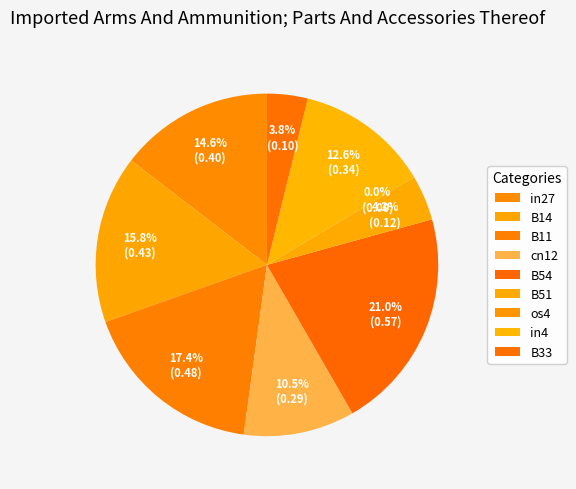

To the nearest percent, what is the combined percentage of B11 and B51?

22%